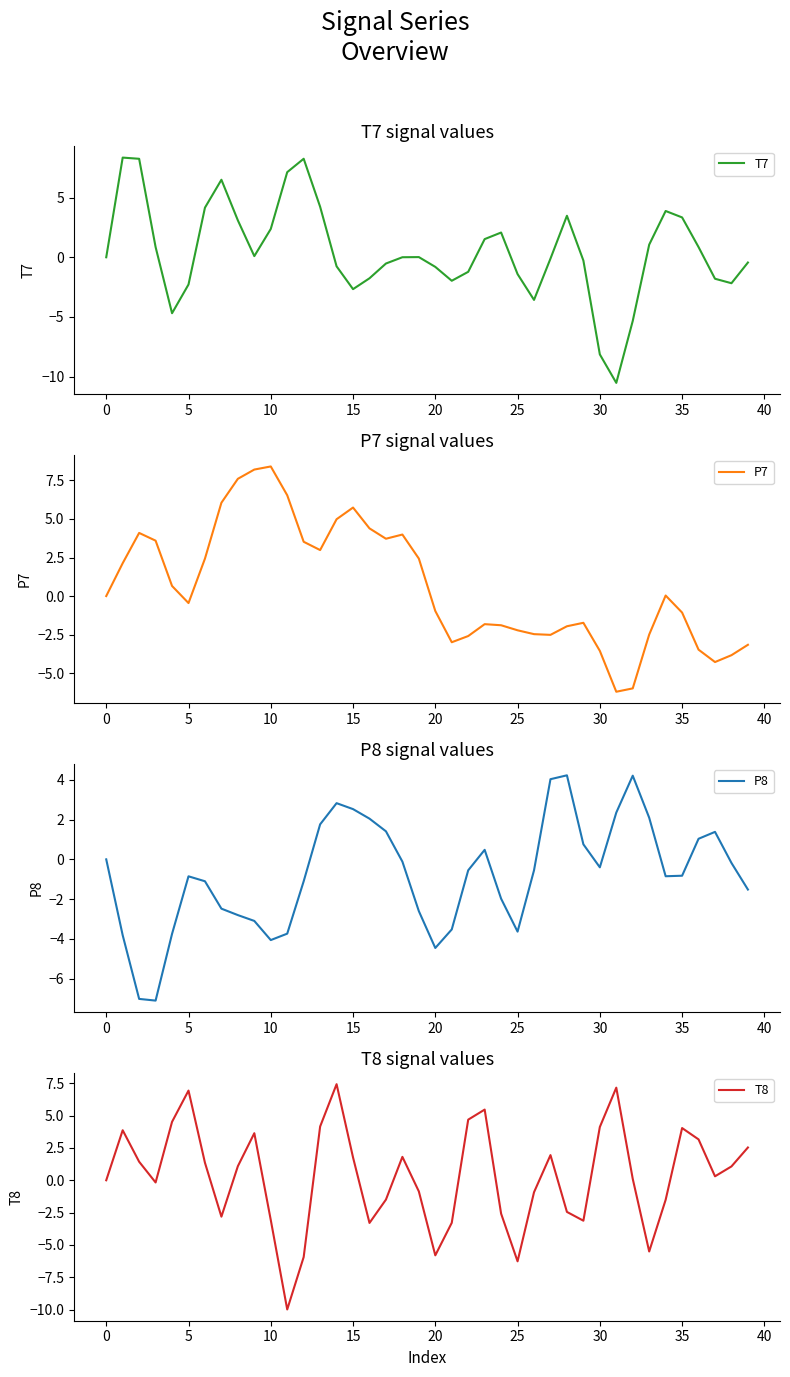

What value does the P8 series have at 39?

-1.5